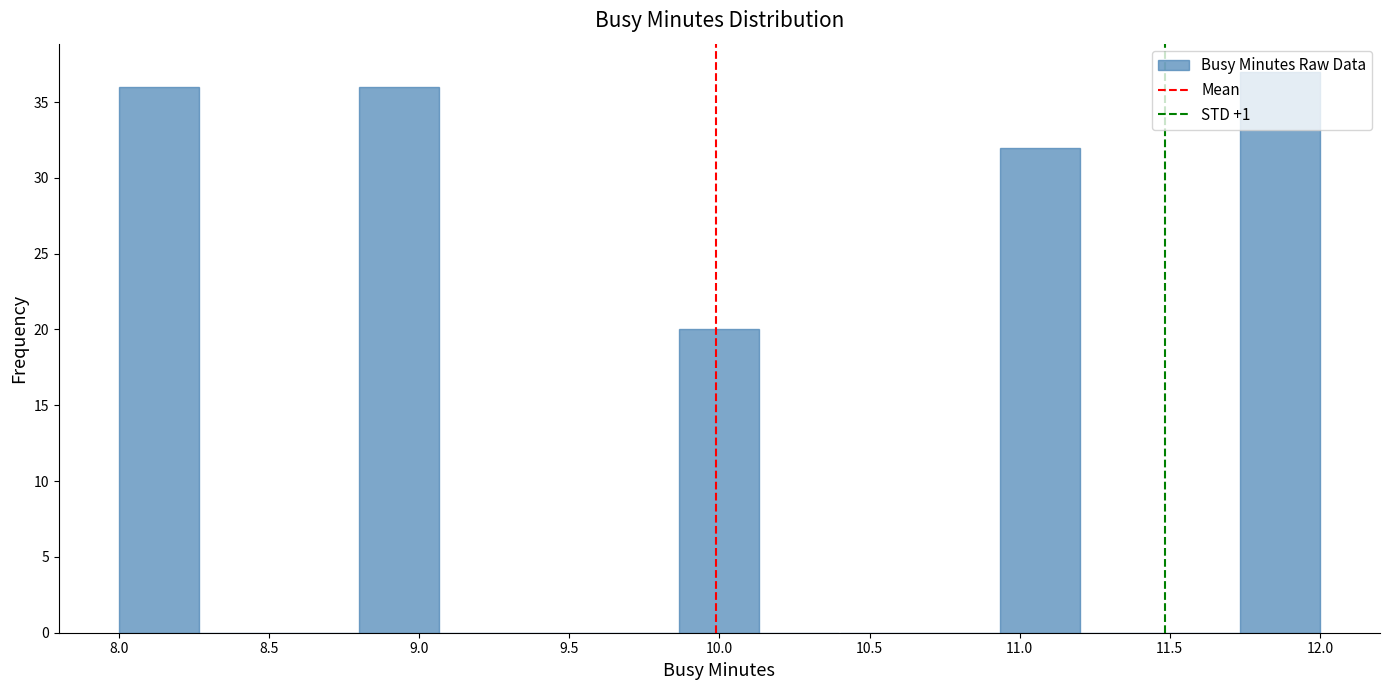

Over which range of the x-axis is the bar tallest?

11.75 to 12.00